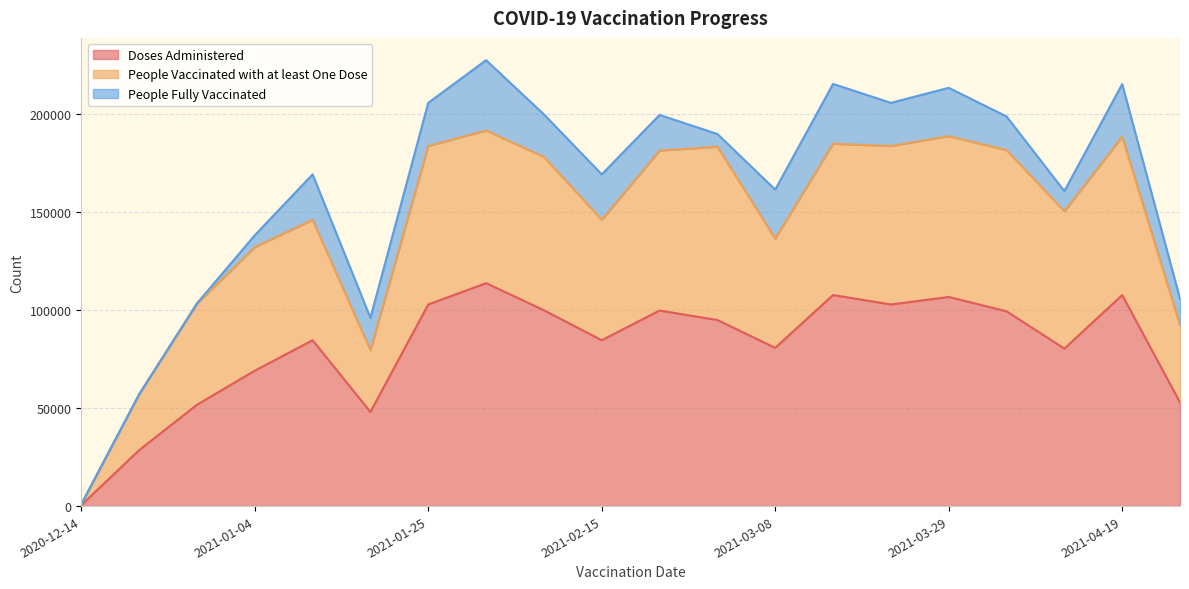

What is the minimum value shown in the chart?

488